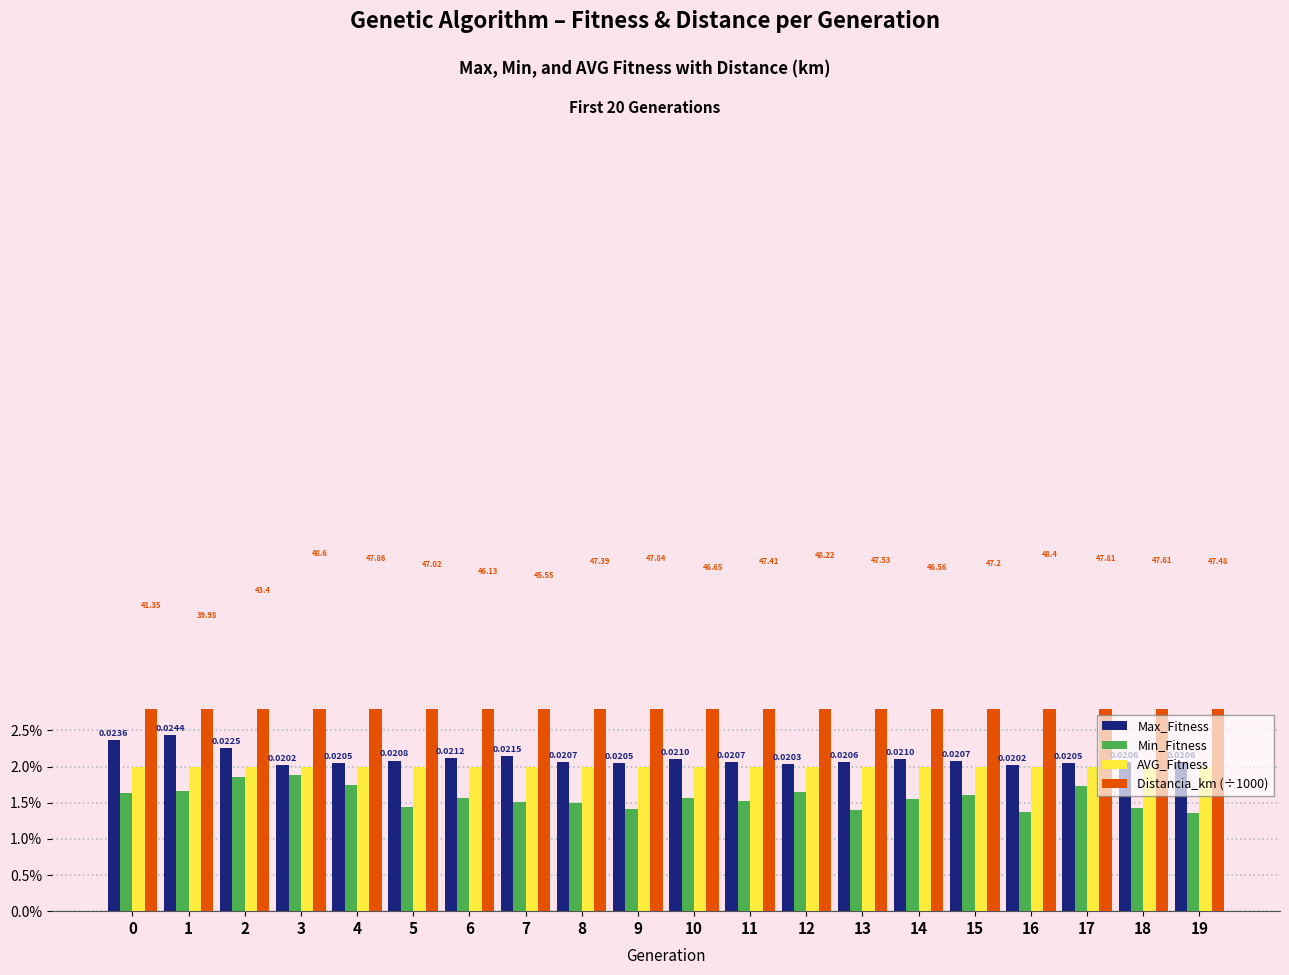

At which category is the sum across all series the highest?

3